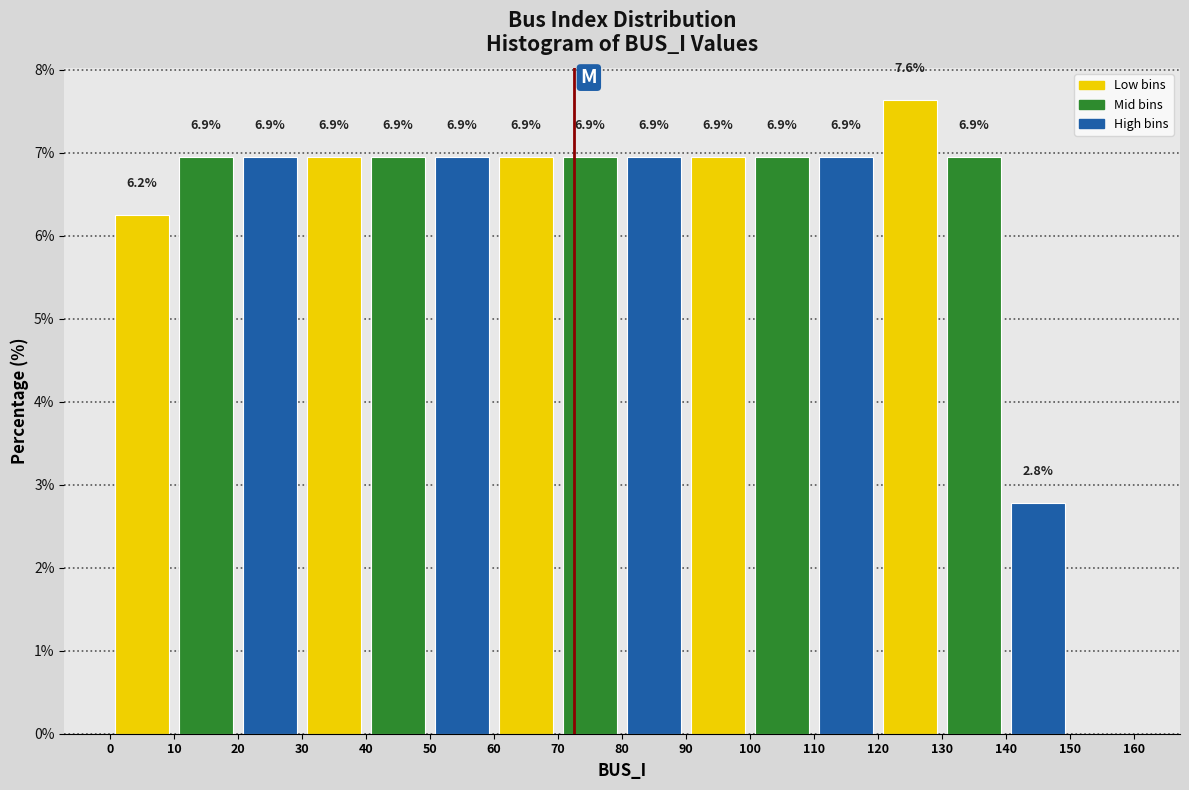

Which range on the x-axis has the tallest bar?

120 to 130